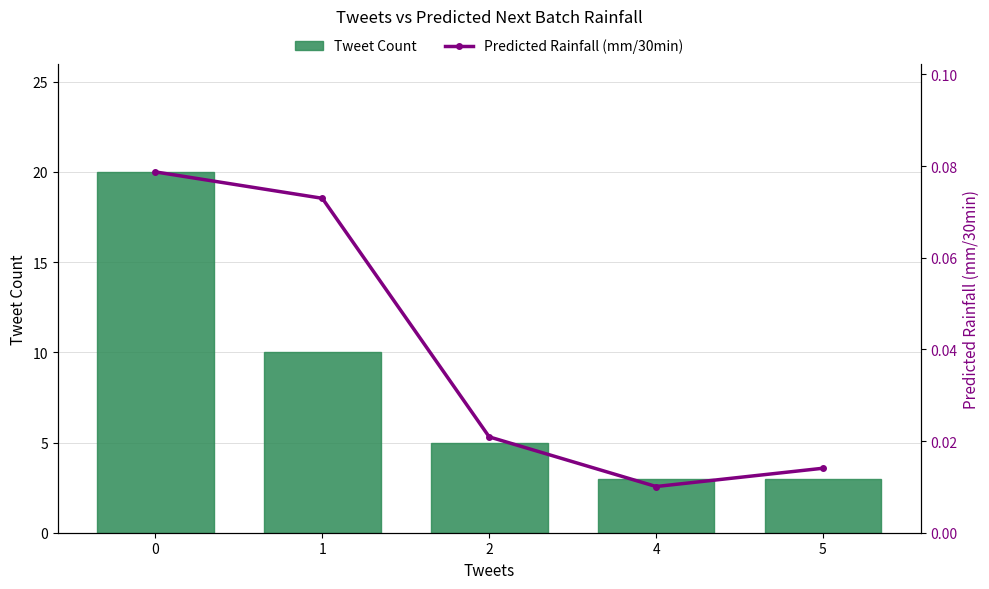

Is it true that Tweet Count equals 12.7 at 0?

False